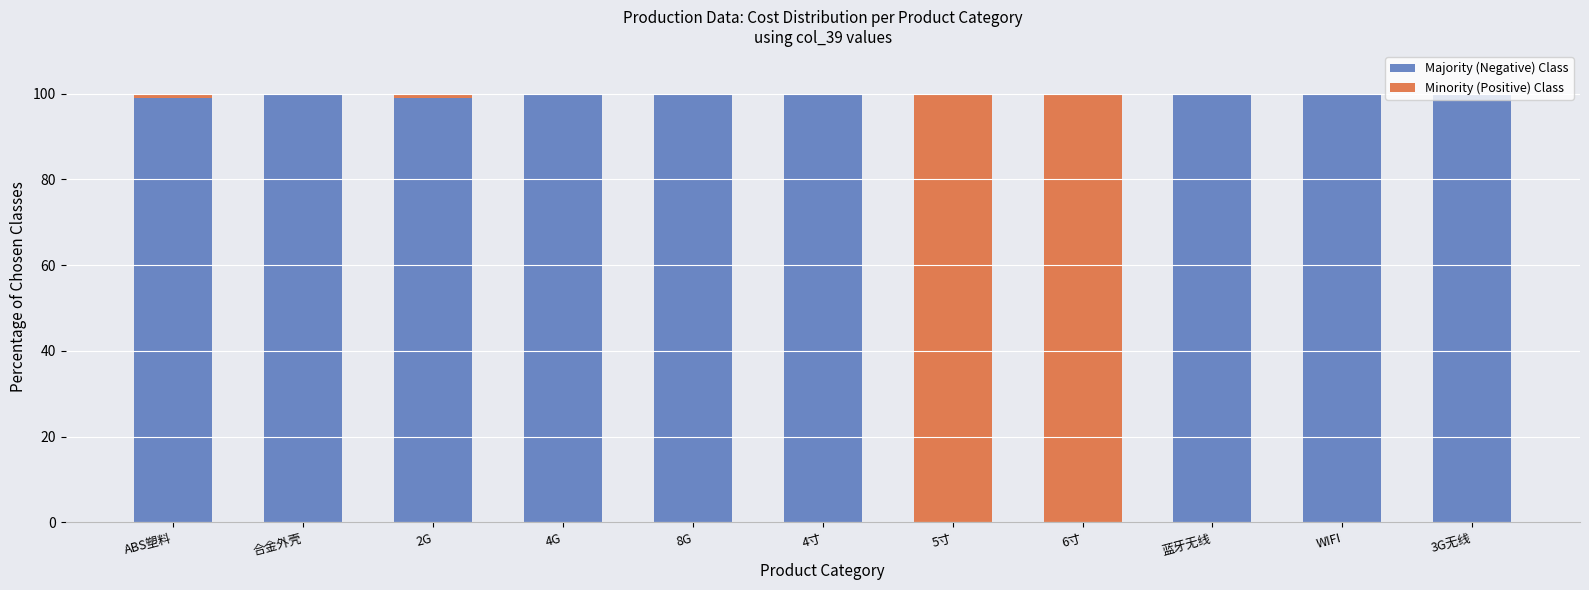

What is the total value across all series at 蓝牙无线?

100.0